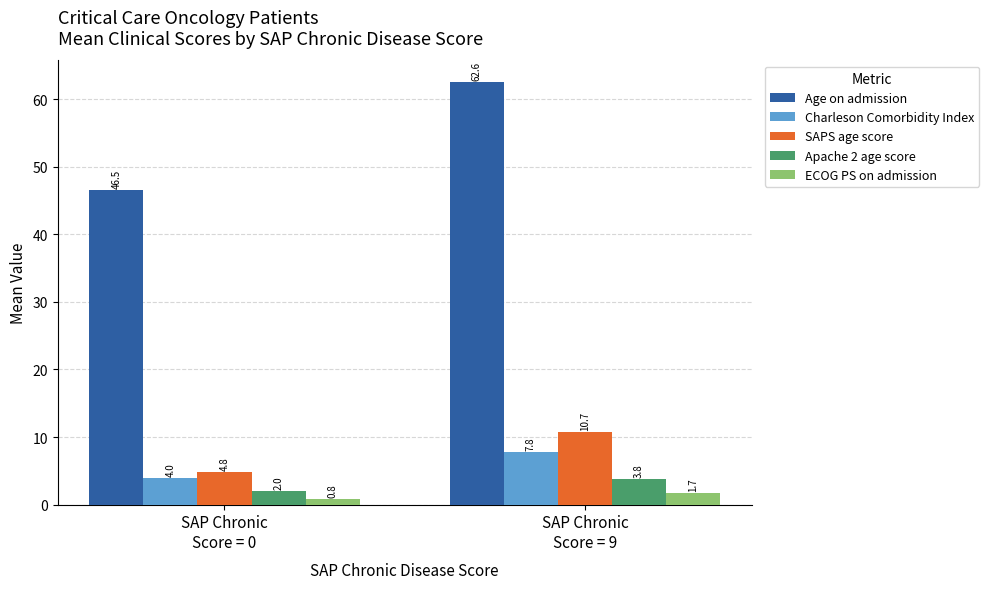

What is the difference between the SAPS age score values at SAP Chronic
Score = 9 and SAP Chronic
Score = 0?

6.0